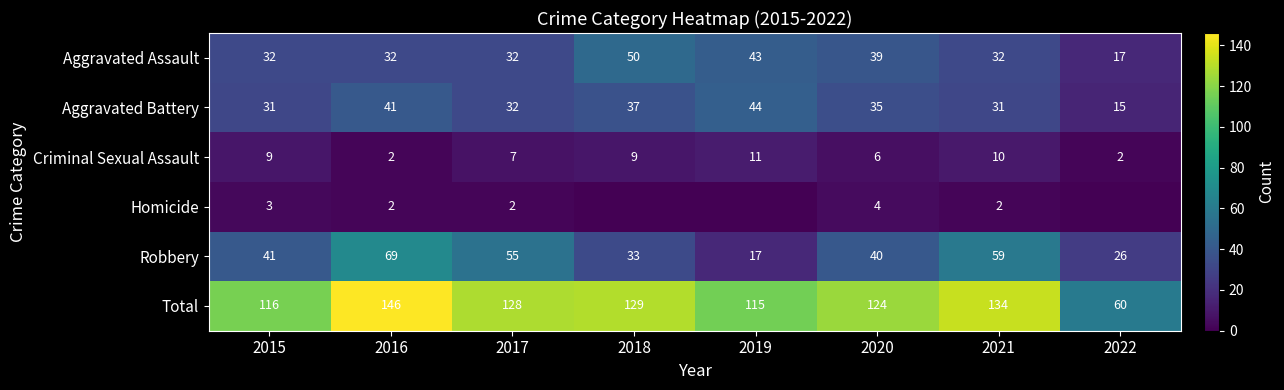

True or false: Robbery has a value of 26 at 2022.

True